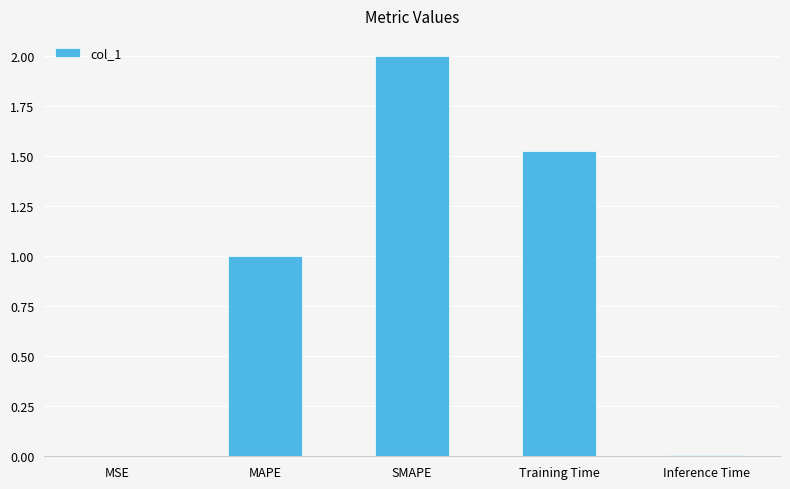

What is the change in value from SMAPE to Inference Time?

-2.0